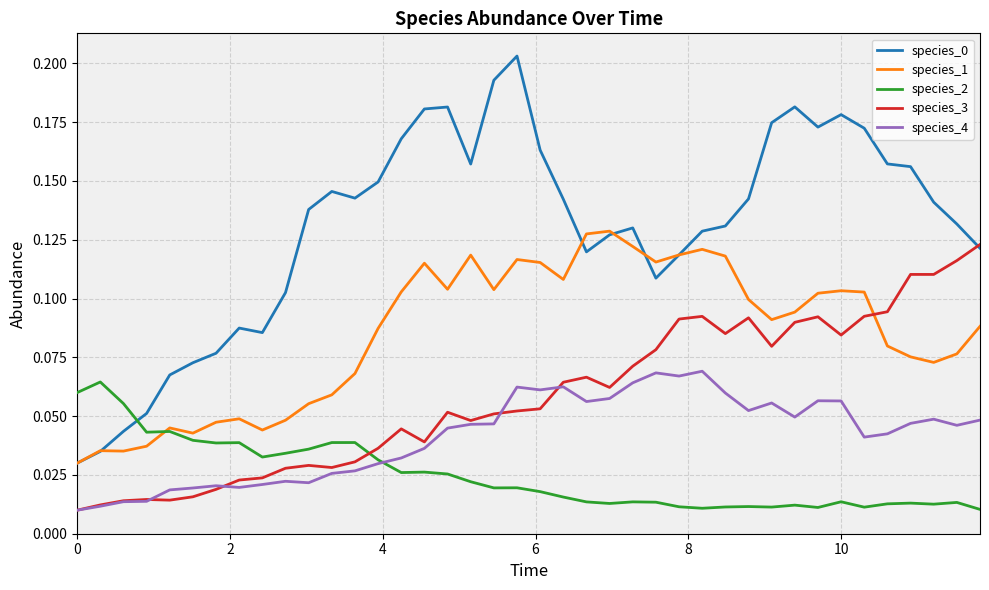

True or false: species_4 and species_1 cross at least once.

False